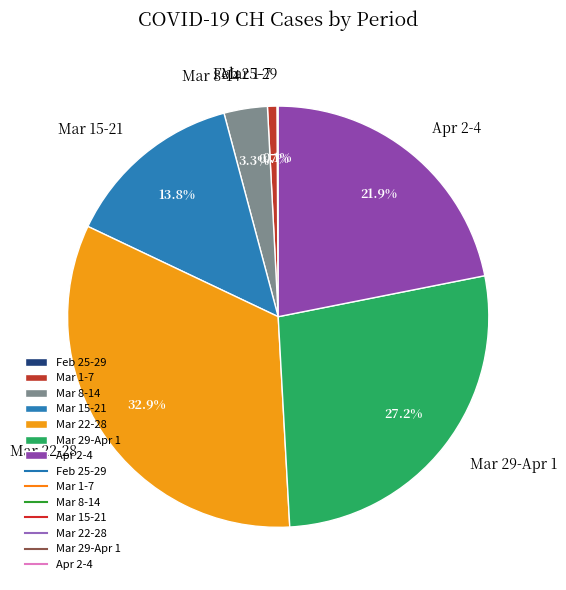

Which slice is the largest?

Mar 22-28